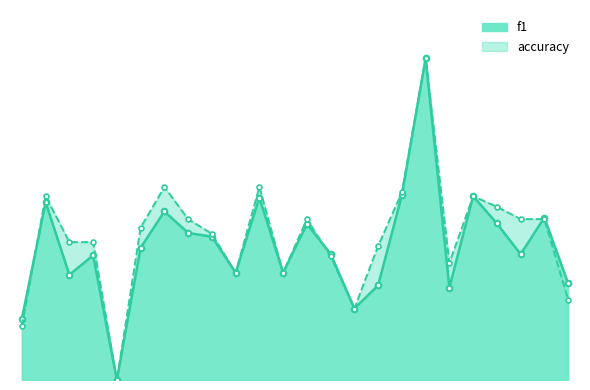

Is the value of f1 at 1 greater than the value of accuracy at 25?

No